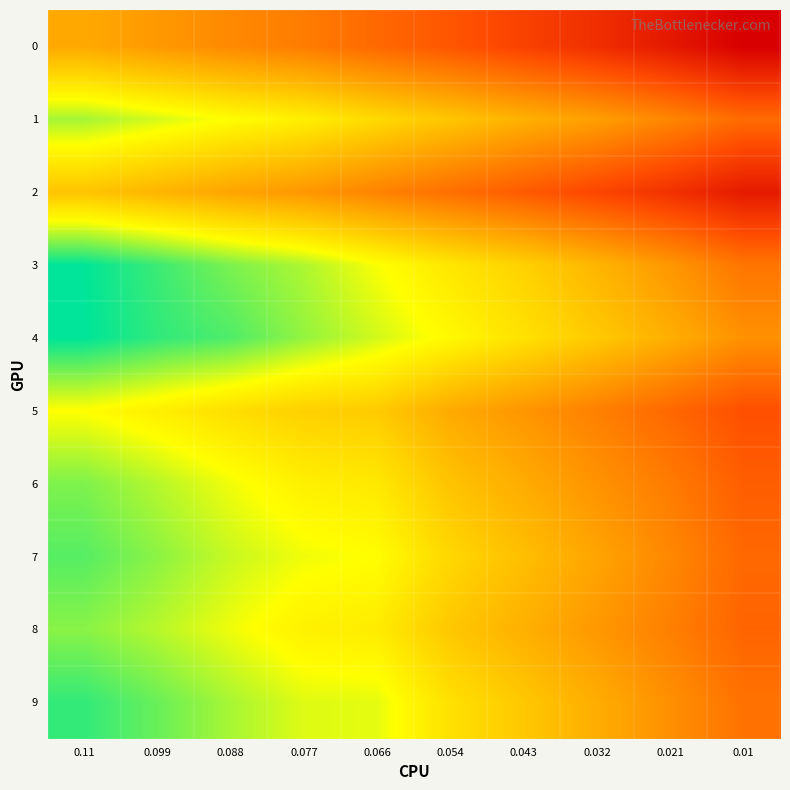

Reading left to right, extract all data points from this chart.

0: 0.11=180107539.2	0.099=177260691.2	0.088=174518879.8	0.077=172252108.2	0.066=168629023.0	0.054=165299156.4	0.043=161517829.8	0.032=157564961.9	0.021=153024214.7	0.01=147932333.0
1: 0.11=200749494.2	0.099=197817625.8	0.088=194944463.2	0.077=192572547.1	0.066=188685783.5	0.054=185207545.9	0.043=181539834.4	0.032=178339809.7	0.021=173954128.4	0.01=169063509.7
2: 0.11=184901023.4	0.099=182108173.0	0.088=179308814.4	0.077=177011968.1	0.066=173423741.2	0.054=169835772.6	0.043=166238857.2	0.032=162423884.2	0.021=158177094.5	0.01=153465471.3
3: 0.11=210920509.6	0.099=207265226.0	0.088=203292534.5	0.077=200196315.3	0.066=195522729.8	0.054=191026937.5	0.043=187190742.5	0.032=182240073.8	0.021=176872380.4	0.01=170870530.9
4: 0.11=211022014.3	0.099=207961118.6	0.088=206099159.0	0.077=201813557.5	0.066=198037463.5	0.054=194167881.2	0.043=190092005.5	0.032=185882172.4	0.021=181109968.8	0.01=175835277.8
5: 0.11=195088614.4	0.099=192499369.8	0.088=189542334.8	0.077=186973671.1	0.066=186062548.2	0.054=180309404.2	0.043=176733154.4	0.032=172831787.8	0.021=168494730.2	0.01=164264825.3
6: 0.11=203140757.6	0.099=199728944.9	0.088=196066143.4	0.077=192678728.2	0.066=191309870.8	0.054=184786548.4	0.043=180673363.0	0.032=176259781.7	0.021=172060872.8	0.01=166720999.2
7: 0.11=205612710.9	0.099=202305304.7	0.088=198621994.3	0.077=196142994.8	0.066=194943036.1	0.054=188223489.2	0.043=183963727.4	0.032=179358460.0	0.021=174205724.2	0.01=168555315.3
8: 0.11=202479620.6	0.099=199612162.2	0.088=196181744.1	0.077=192825083.4	0.066=191851575.1	0.054=185456475.4	0.043=181390619.0	0.032=177091692.2	0.021=172728069.8	0.01=167868830.9
9: 0.11=207802253.6	0.099=204439675.4	0.088=200571742.6	0.077=197239148.1	0.066=196850374.2	0.054=189922385.7	0.043=185588704.1	0.032=180801337.2	0.021=175640021.0	0.01=170336146.9